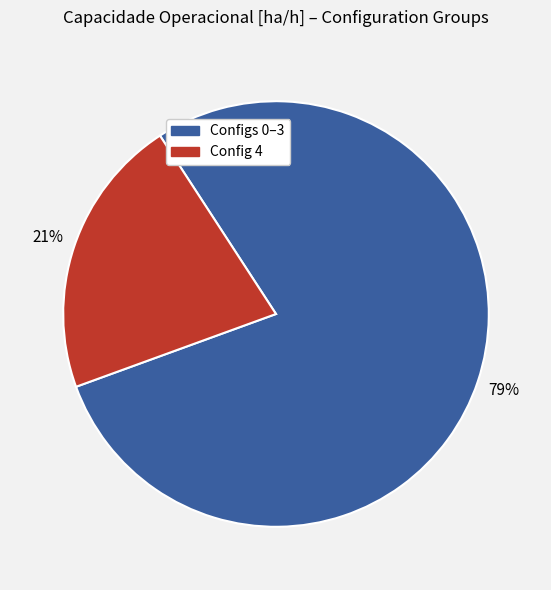

Is there any slice that represents more than half of the pie?

Yes